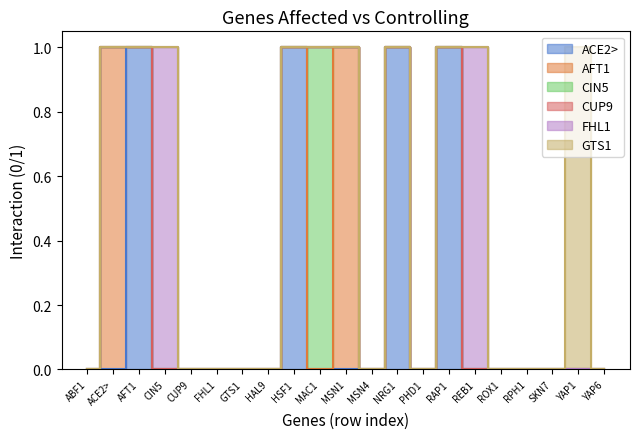

What is the label of the 2nd point from the right?

YAP1